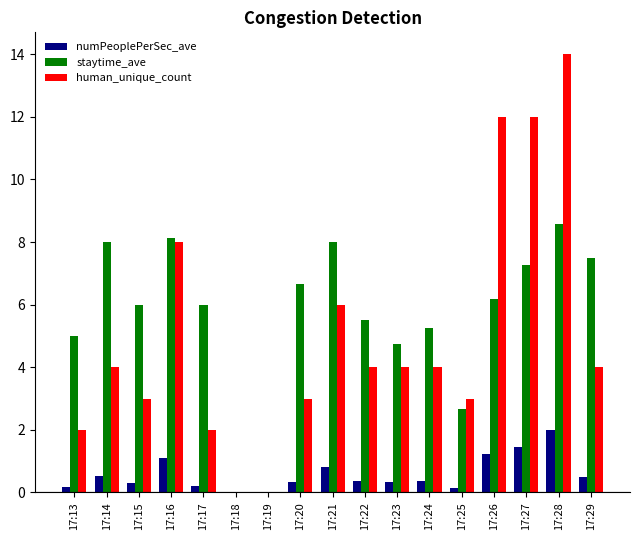

What is the greatest value displayed?

14.0